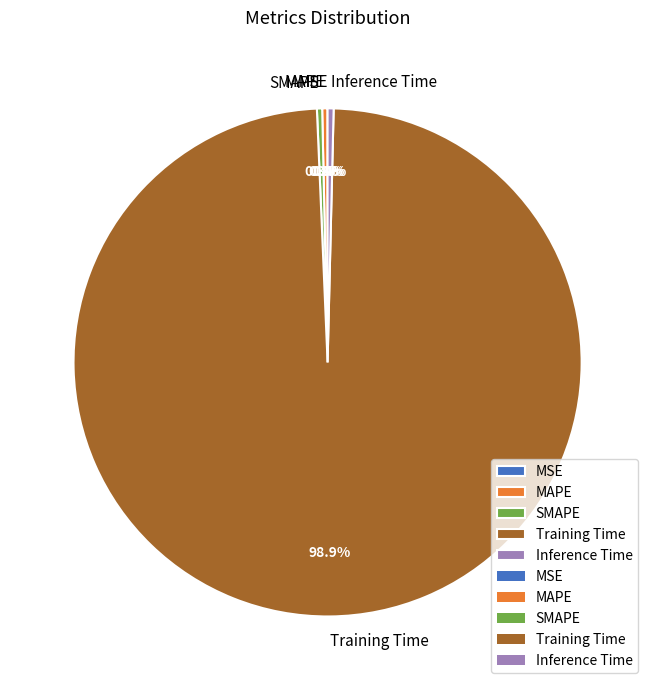

Between MAPE and Training Time, which is larger?

Training Time